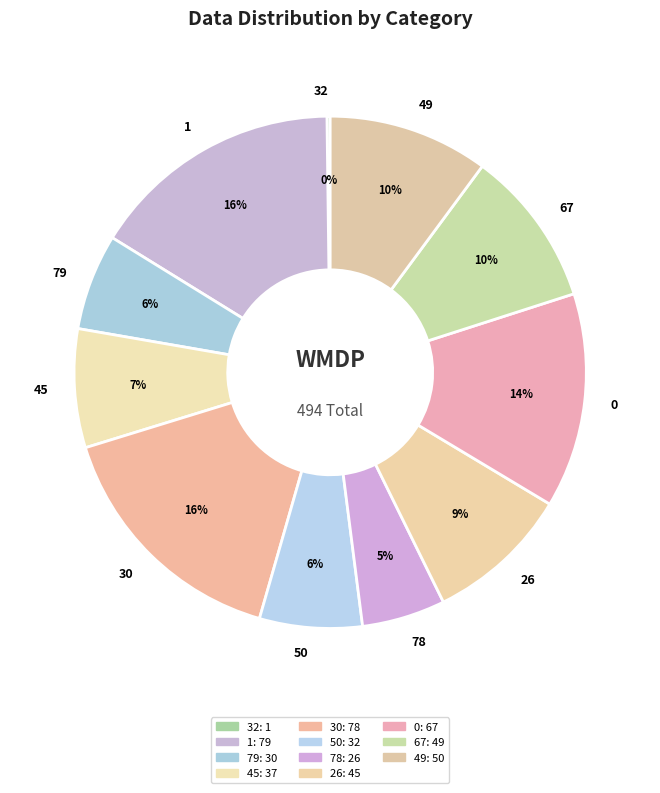

Is there a majority slice in this chart?

No